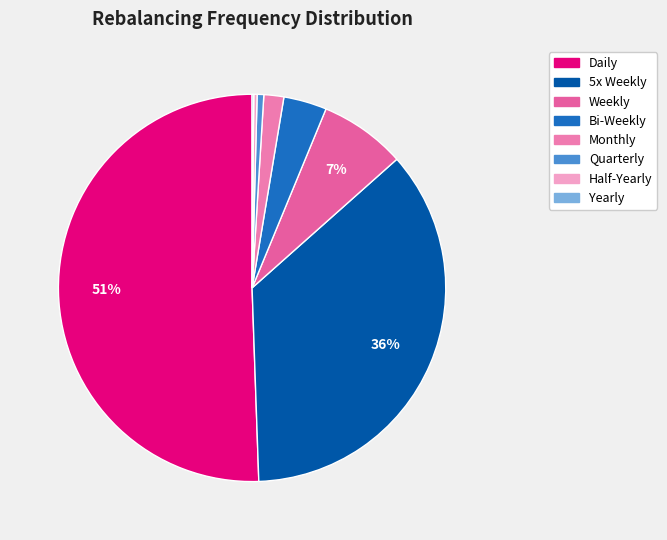

How many segments does this pie chart have?

8